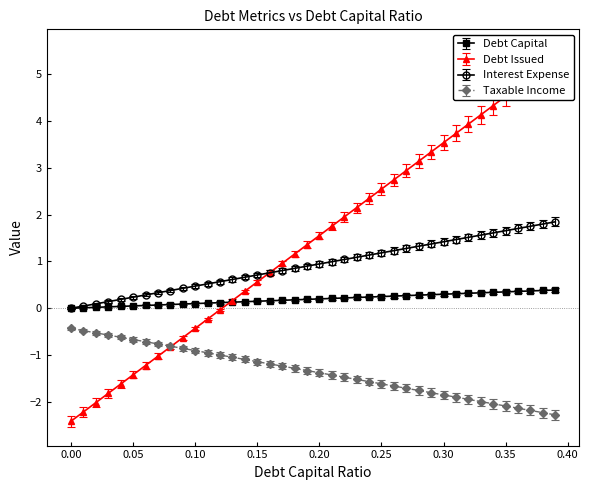

The taxable_income series shows 0.8 at 0.18. True or false?

False